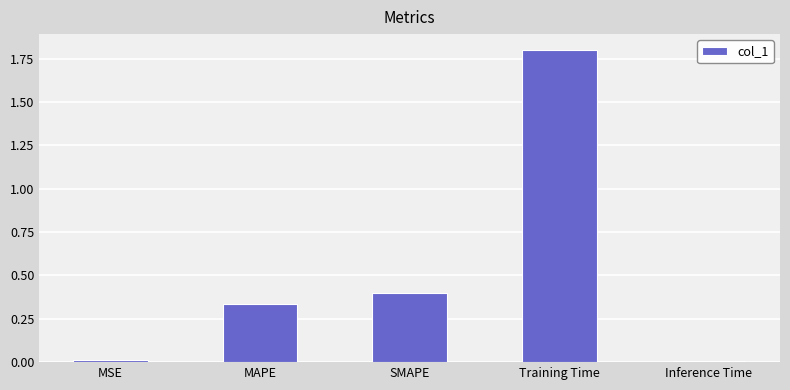

What is the sum of the values at MSE and Training Time?

1.8